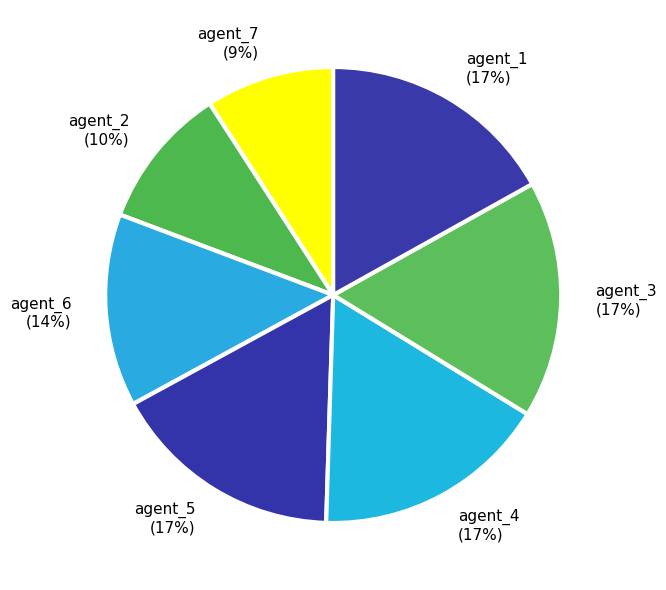

Does any single category account for the majority?

No